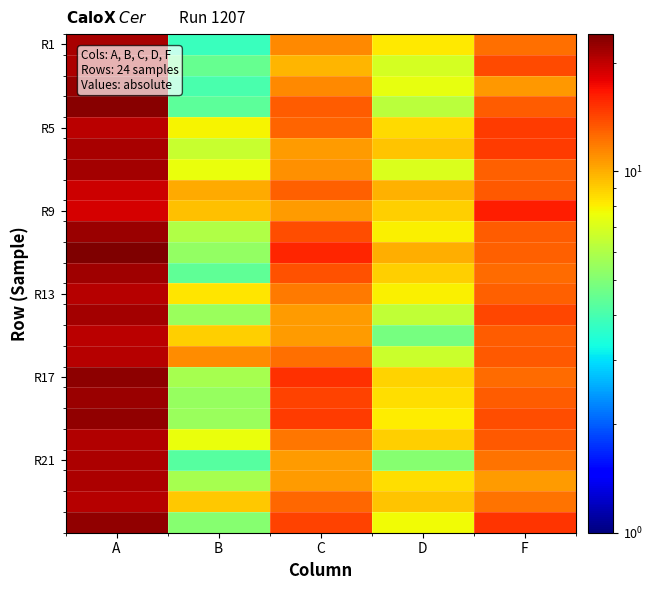

What is the spread (max minus min) of values at F?

5.6